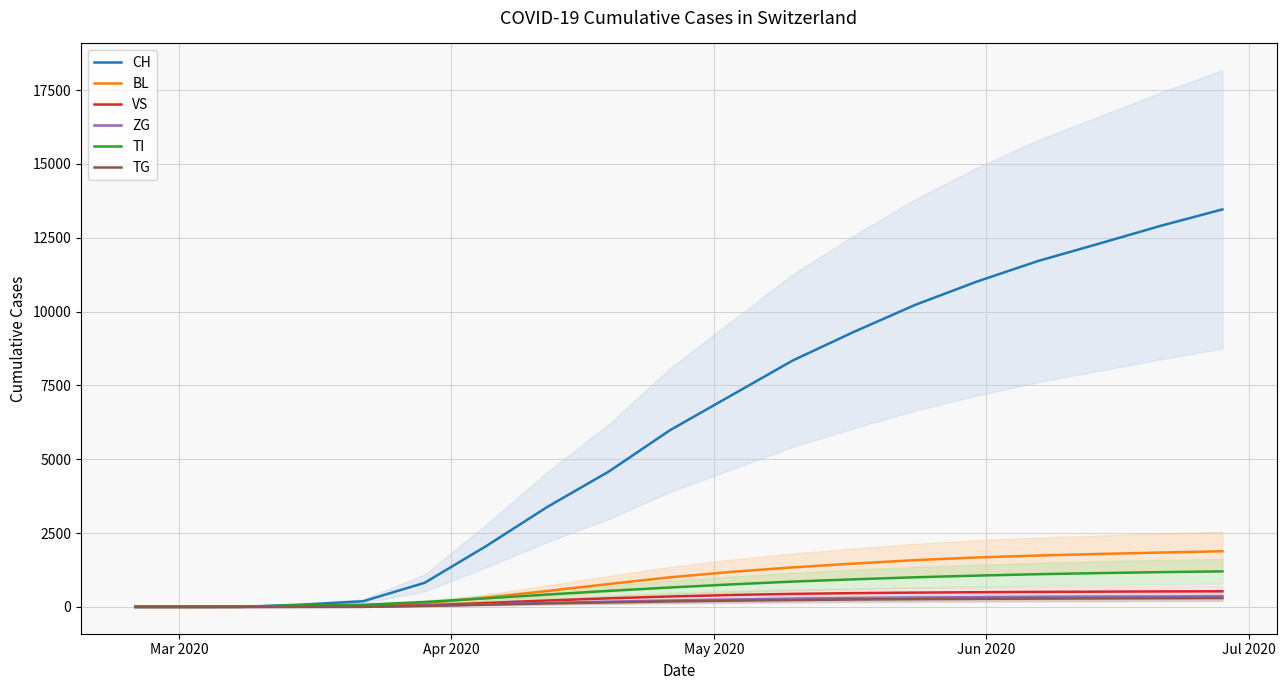

What is the greatest value displayed?

13461